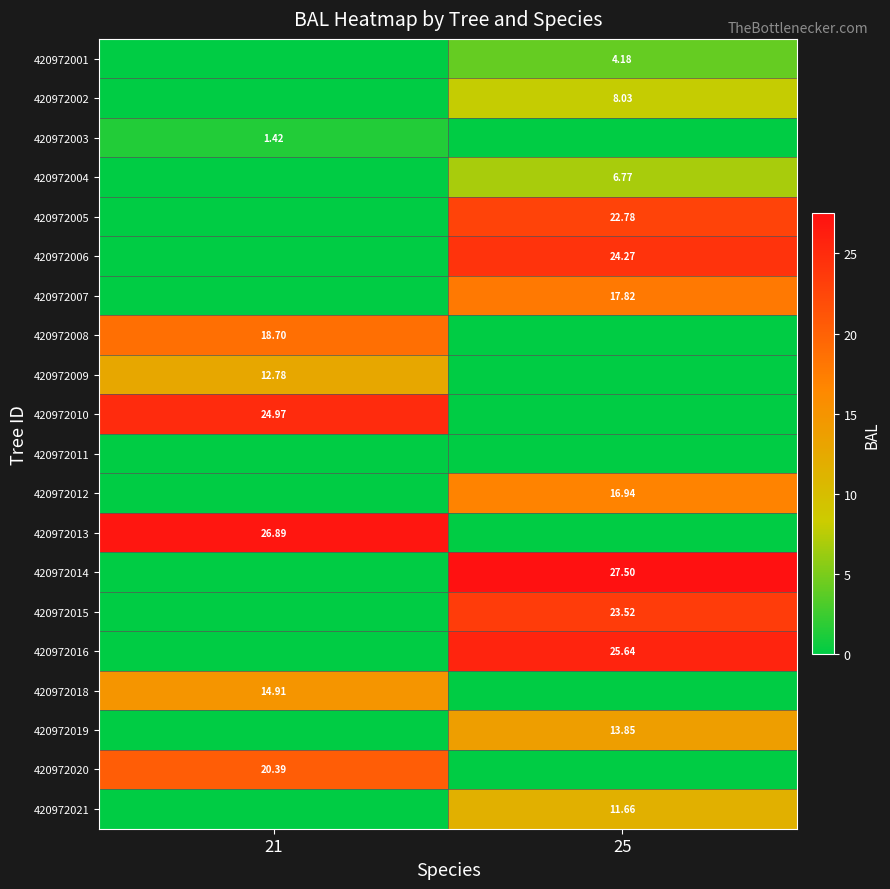

Is the value of 420972006 at 25 greater than the value of 420972020 at 21?

Yes